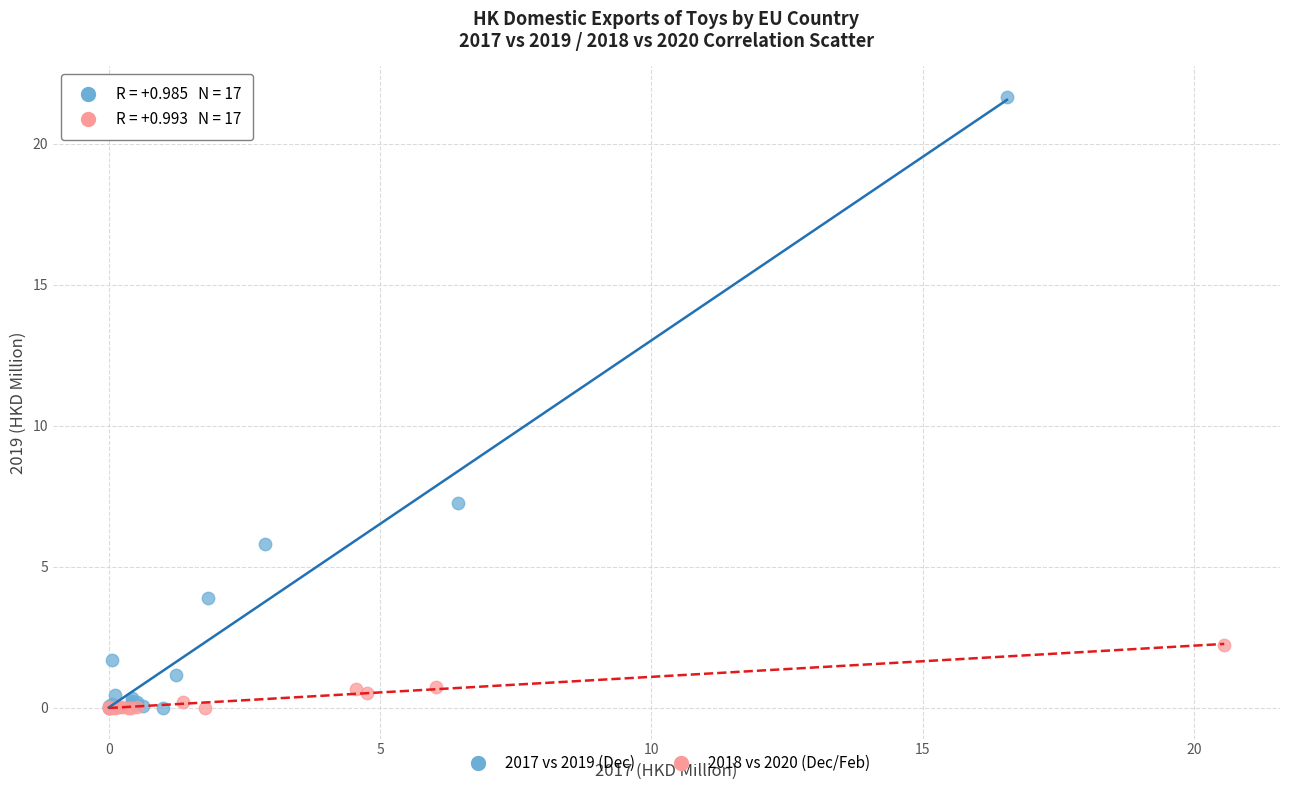

Which series reaches the maximum Y coordinate?

2017 vs 2019 (Dec)